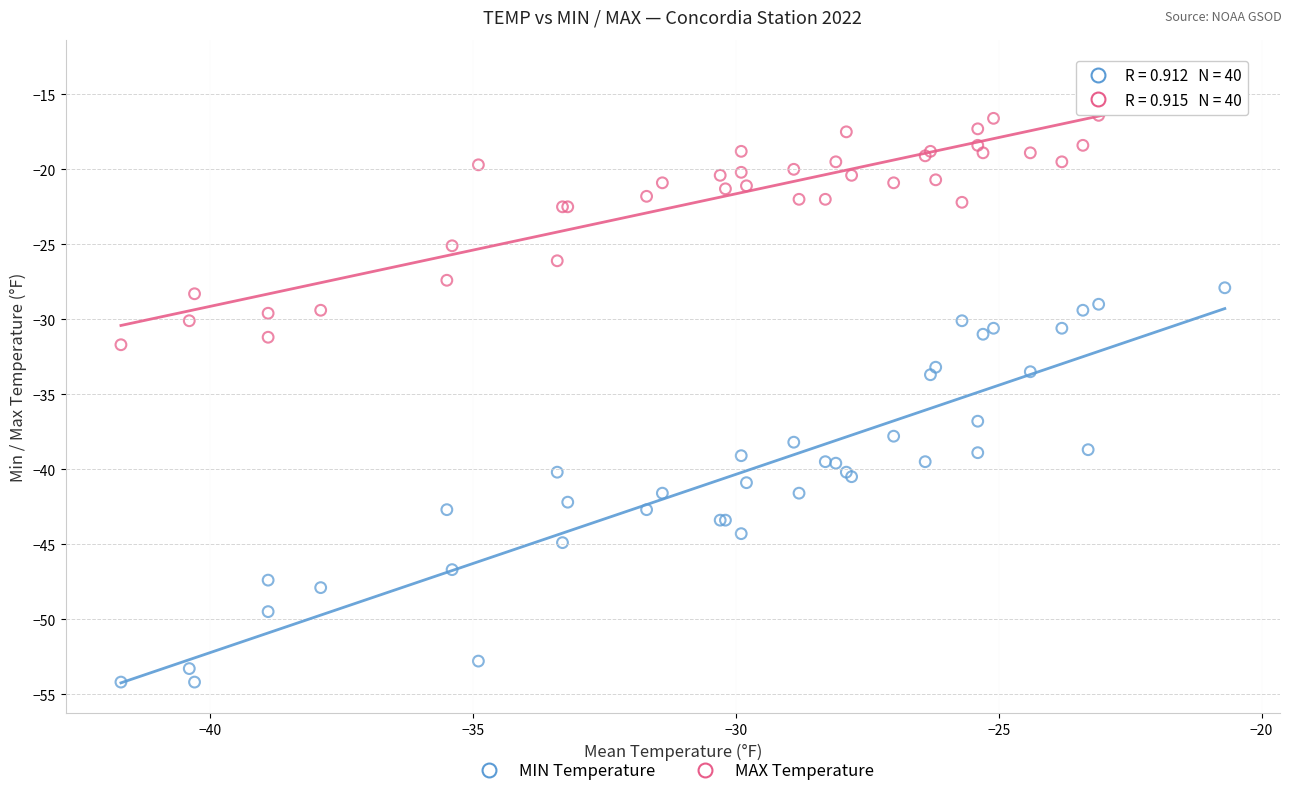

Which series has the largest Y range (max minus min)?

MIN Temperature